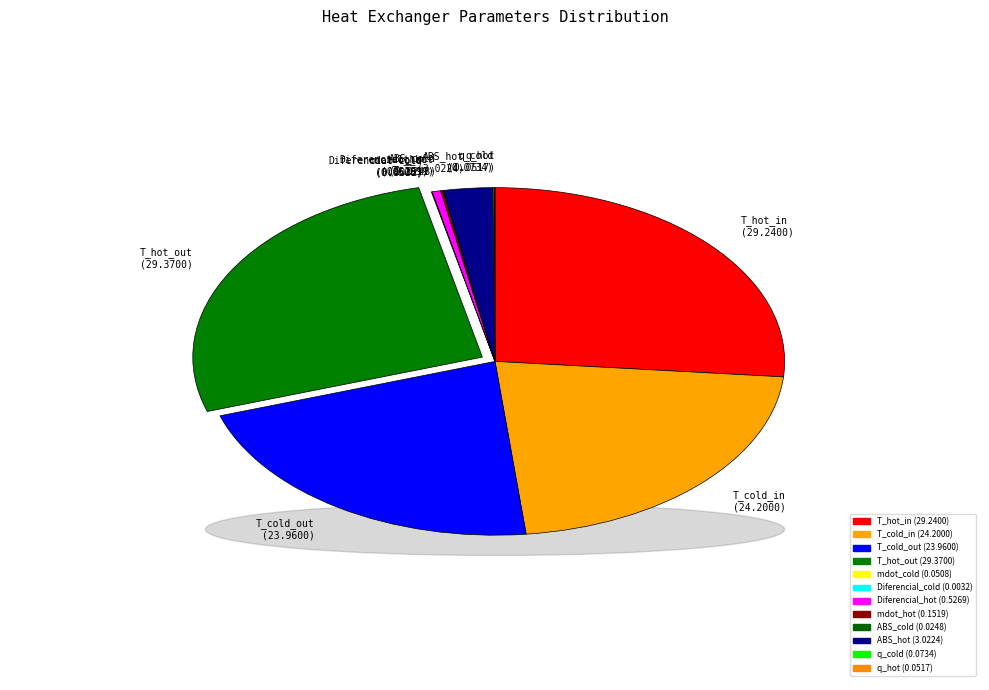

Is it true that Diferencial_hot is 8% of the pie?

False